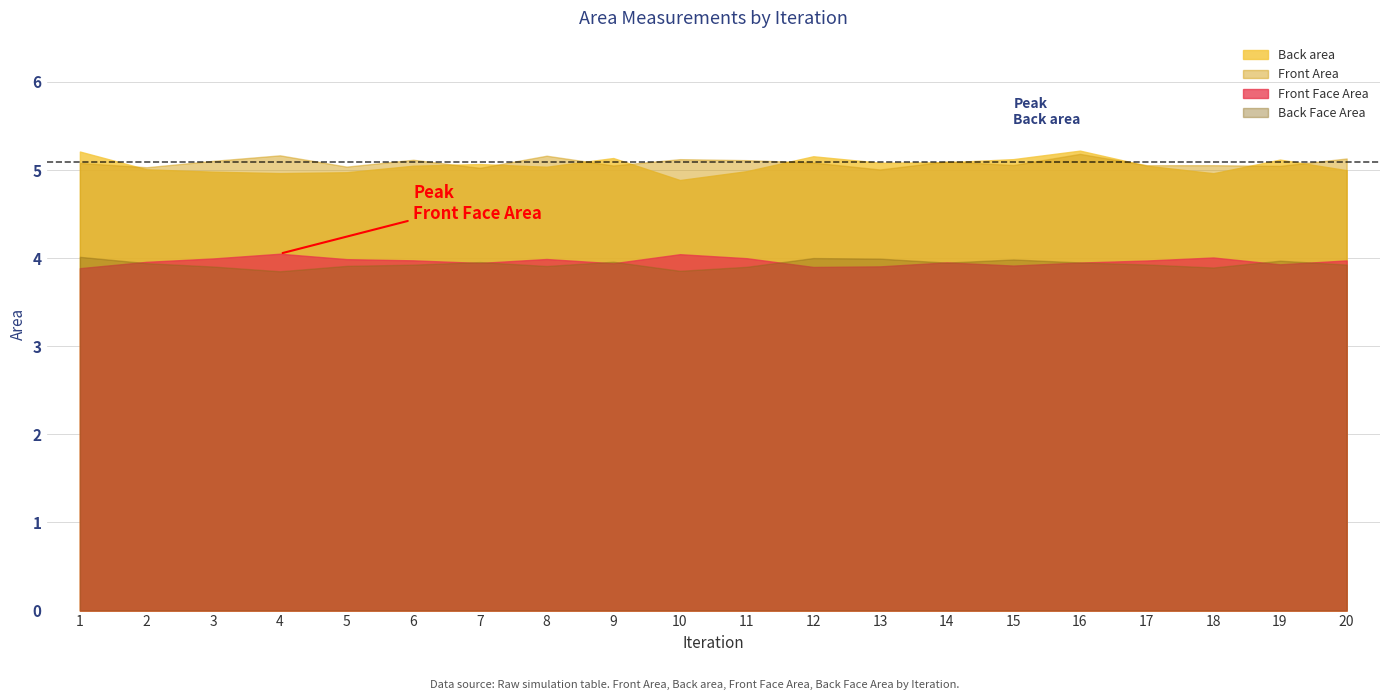

How many series are shown in this chart?

4